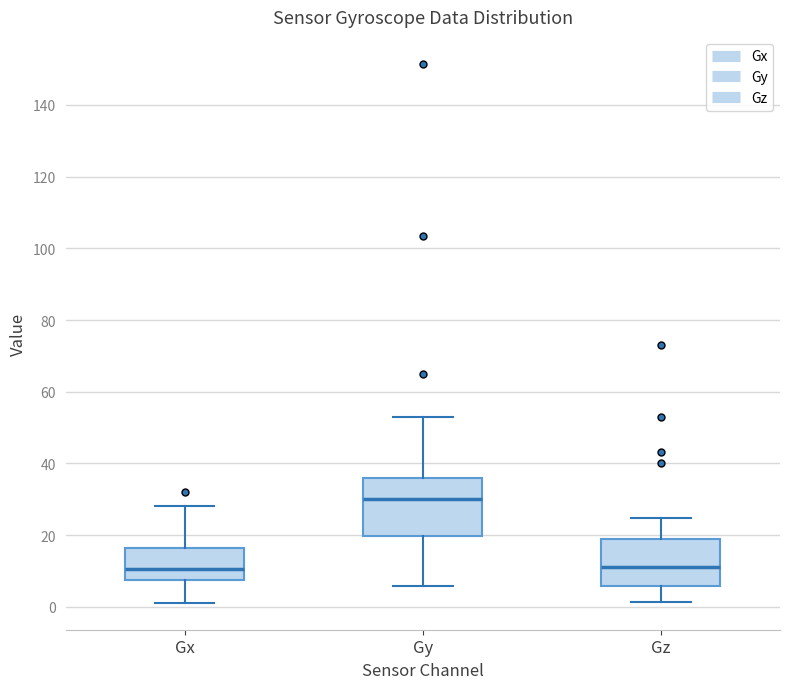

Comparing the boxes themselves (not the whiskers), which one is the tallest?

Gy